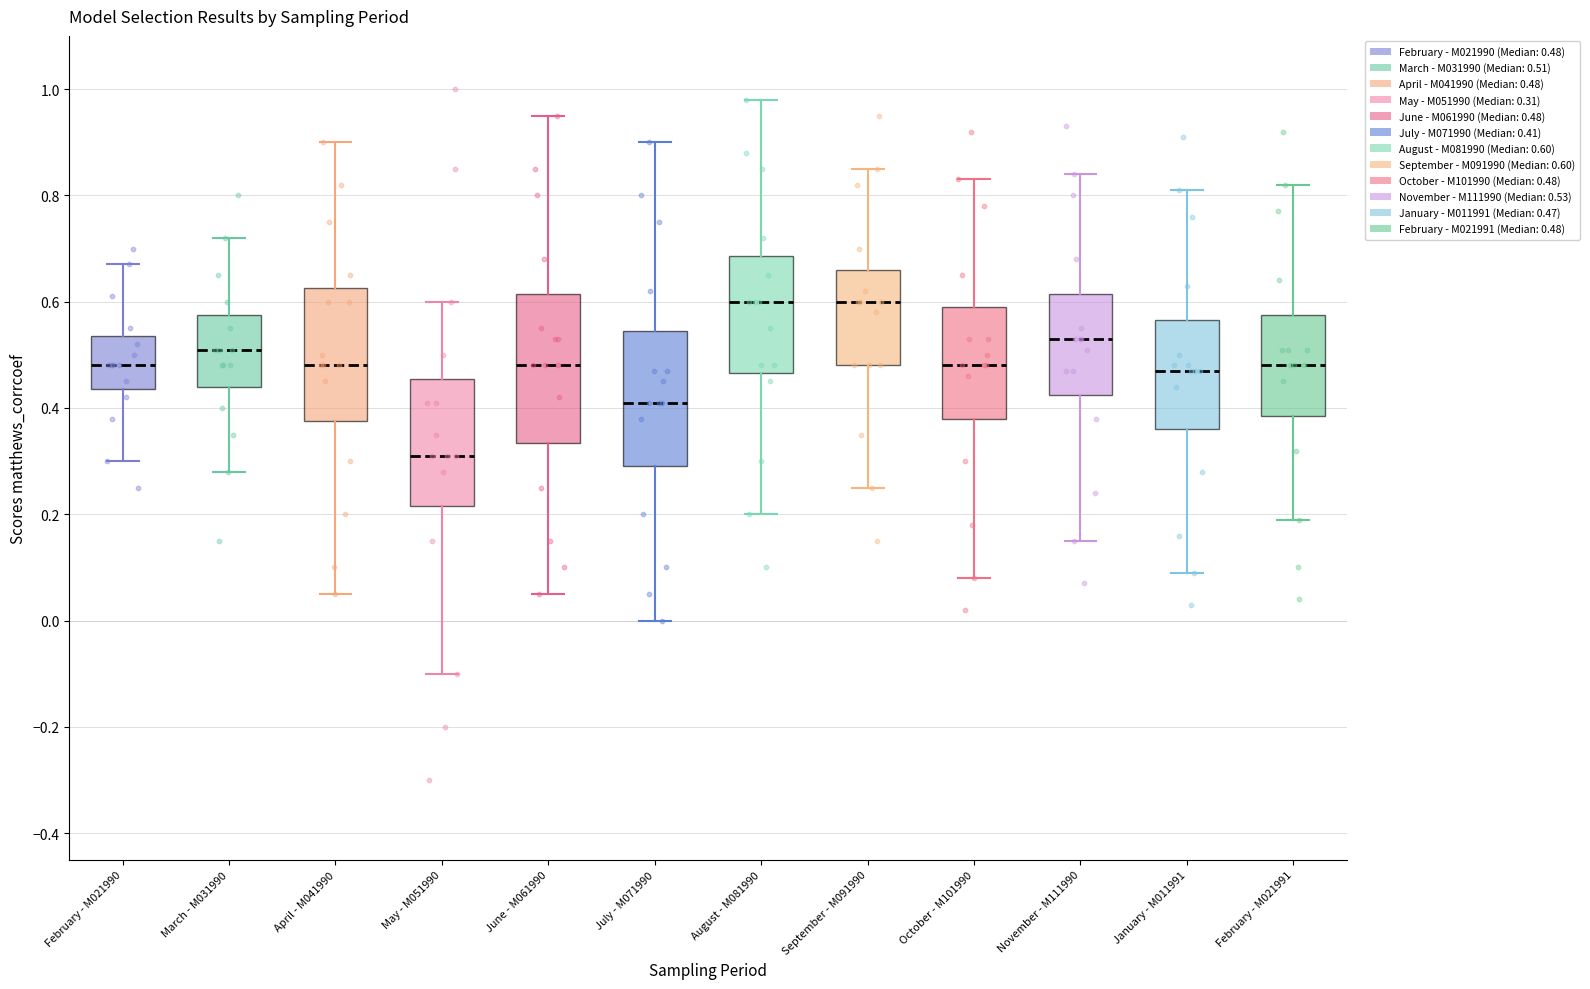

Where does the upper whisker of the box for March - M031990 end on the y-axis? The values are not printed on the chart, so give them approximately, as read against the axis.

0.72